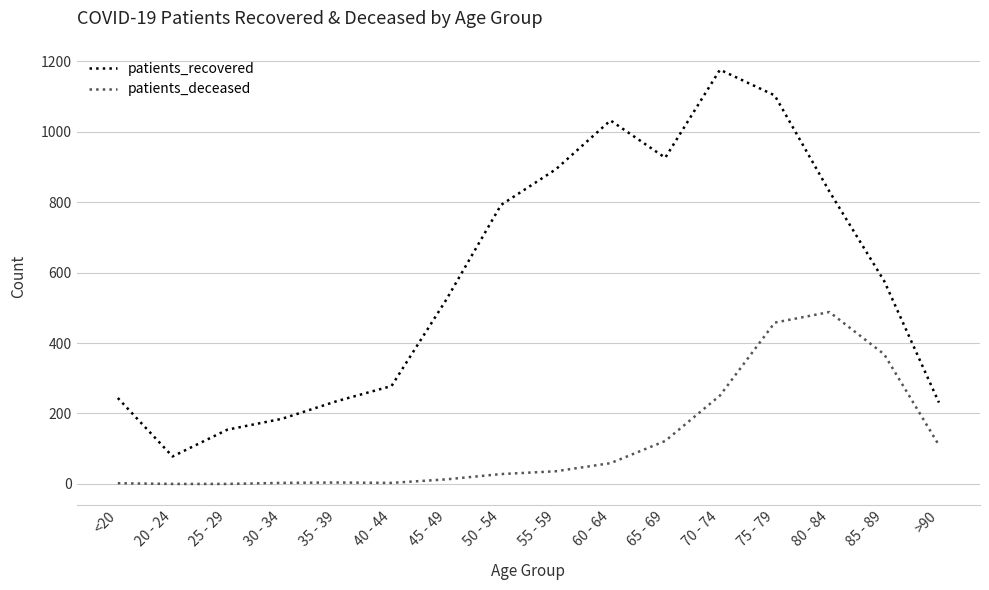

True or false: patients_recovered has a value of 248 at 30 - 34.

False